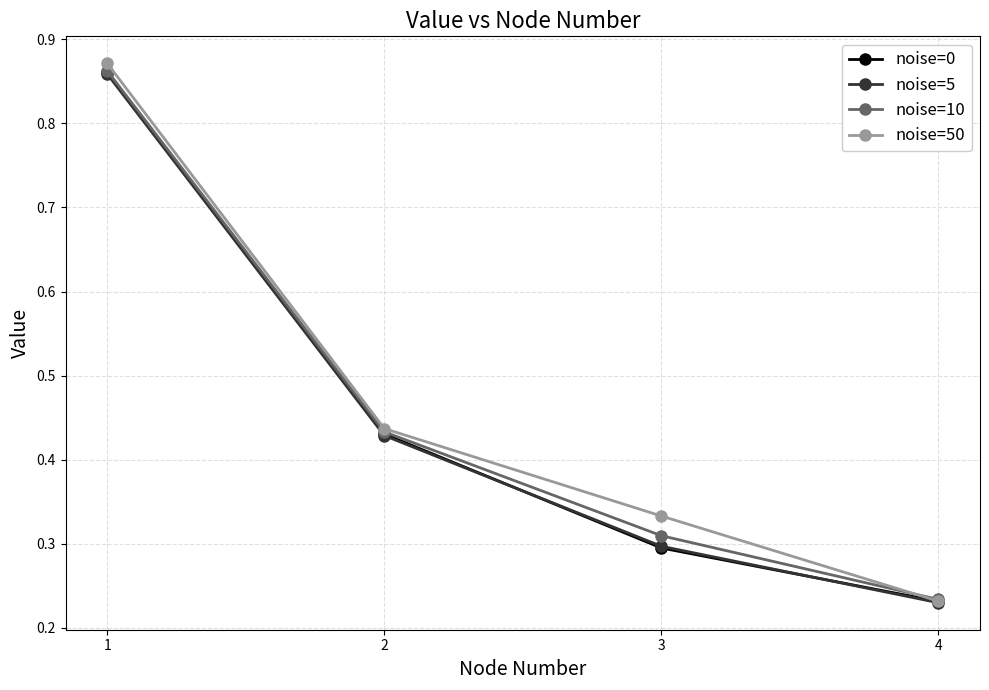

Which series has the largest range (max minus min)?

noise=50